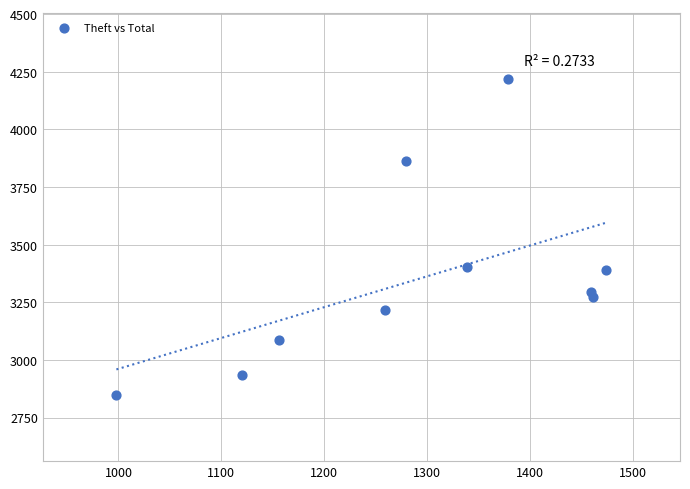

What is the range of Y values (max minus min)?

1369